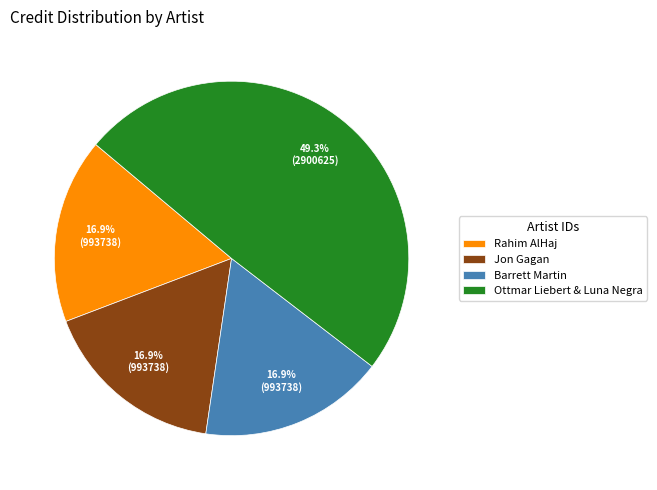

Approximately how many times larger is the value at Jon Gagan compared to Rahim AlHaj?

1.0